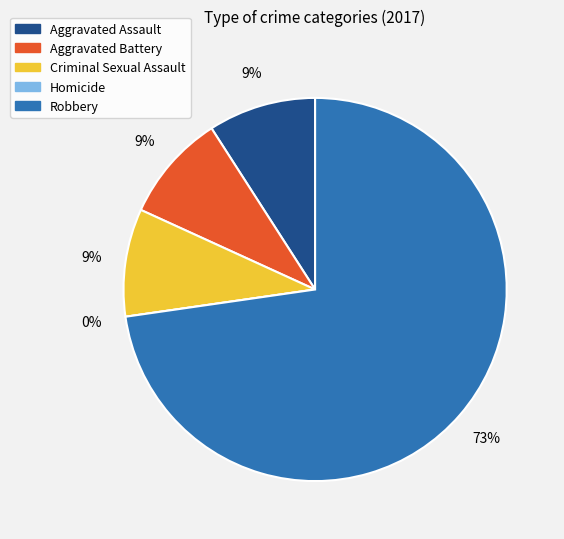

To the nearest percent, what portion does Criminal Sexual Assault represent?

9%